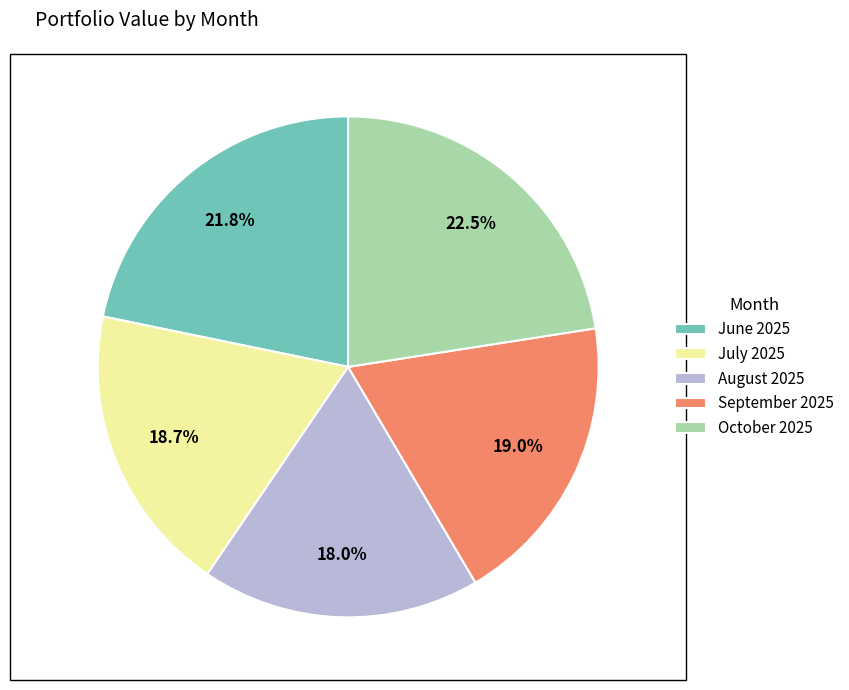

How many segments does this pie chart have?

5